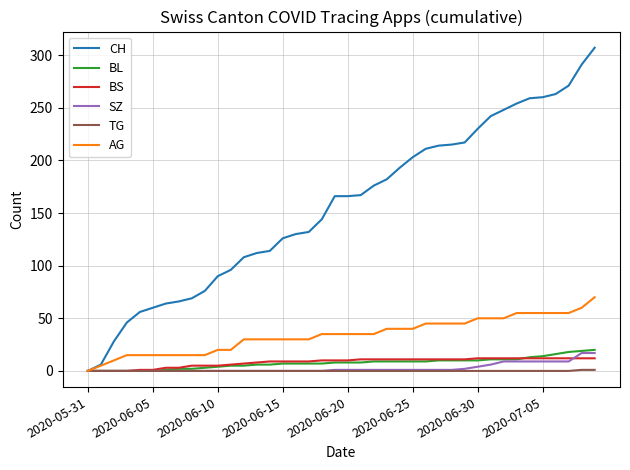

What is the difference between the maximum and minimum values in the SZ series?

17